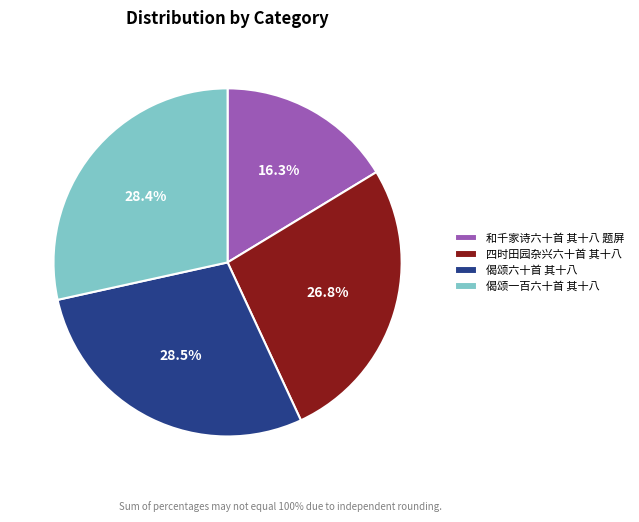

Combined, what portion of the pie is 偈颂六十首 其十八 and 和千家诗六十首 其十八 题屏?

44.8%